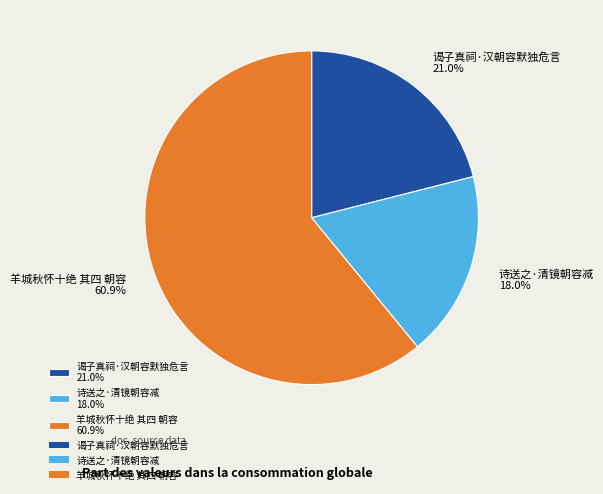

Does 谒子真祠·汉朝容默独危言 account for over 50% of the chart?

No